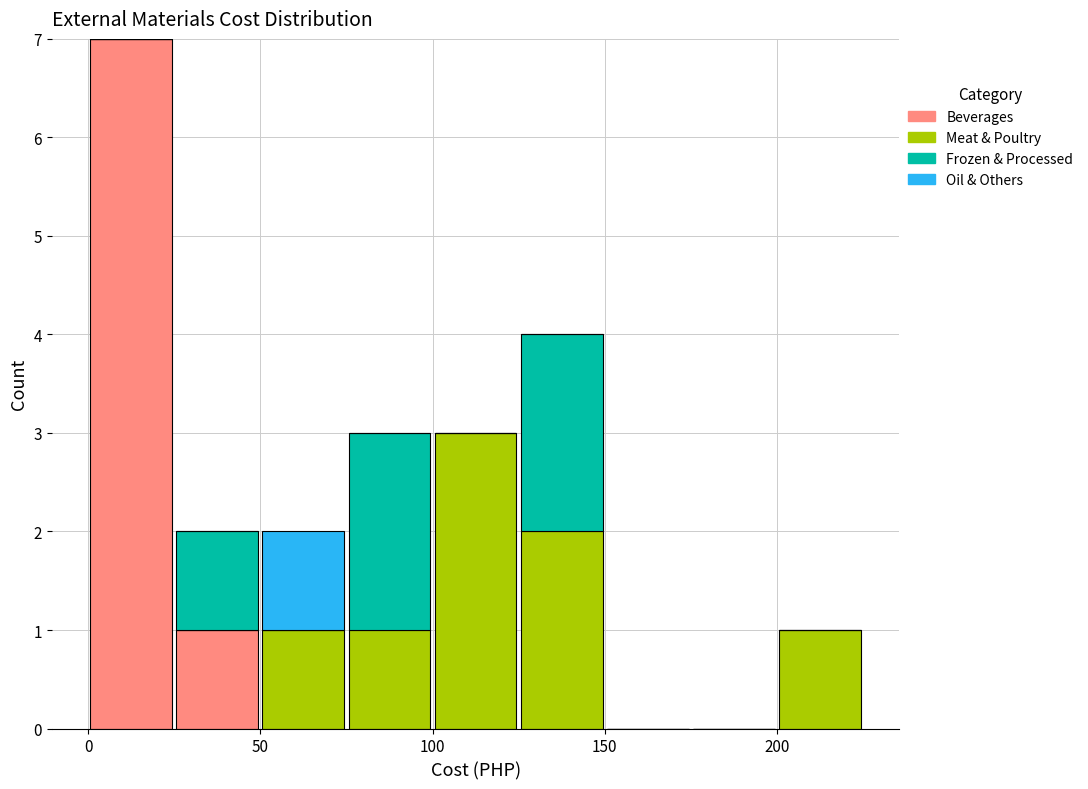

Reading left to right, list every stacked bar in this chart as the range it spans on the x-axis followed by its total height. The values are not printed on the chart, so give them approximately, as read against the axis.

0 to 25: 7
25 to 50: 2
50 to 75: 2
75 to 100: 3
100 to 125: 3
125 to 150: 4
150 to 175: 0
175 to 200: 0
200 to 225: 1